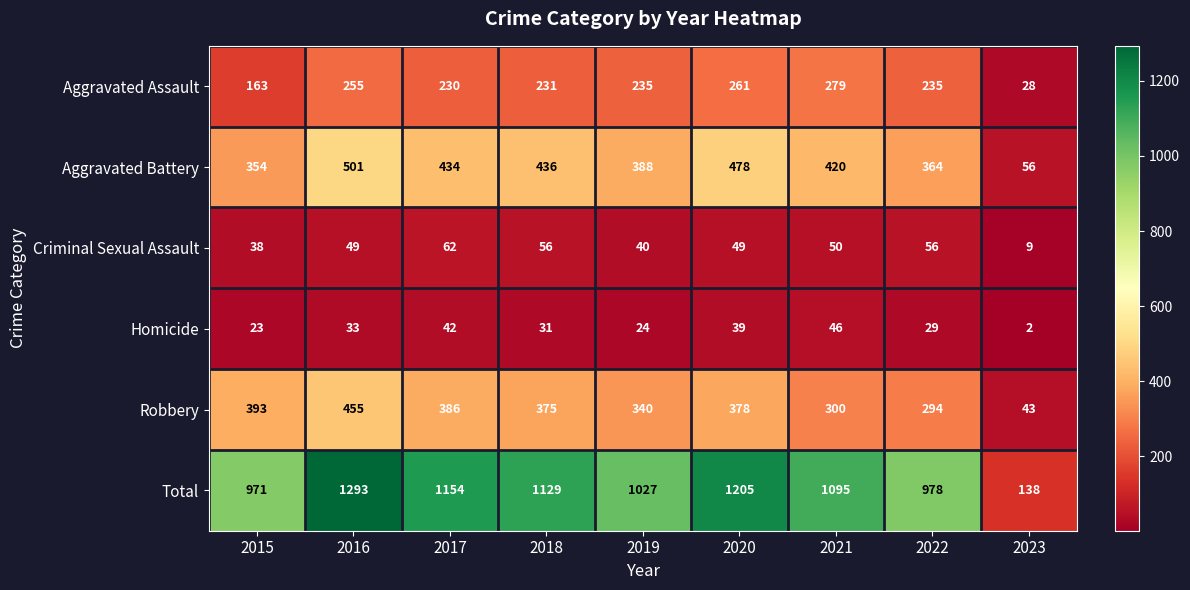

Is the value of Robbery at 2018 greater than the value of Total at 2018?

No